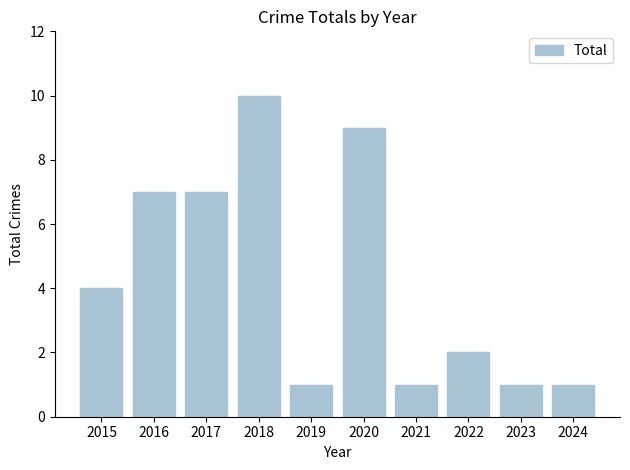

What is the difference between the second highest and second lowest values?

8